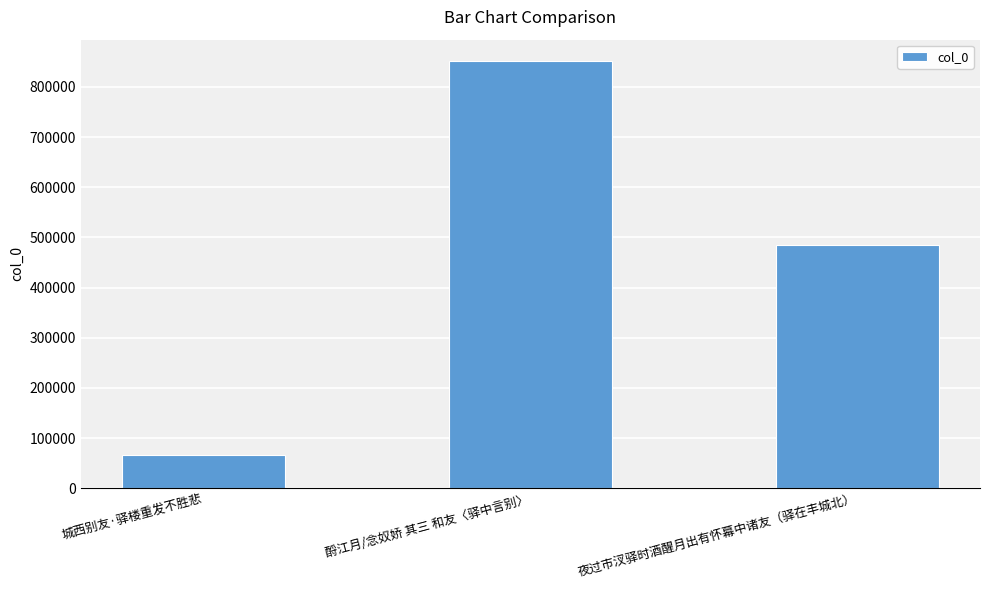

How many bars are there in total?

3